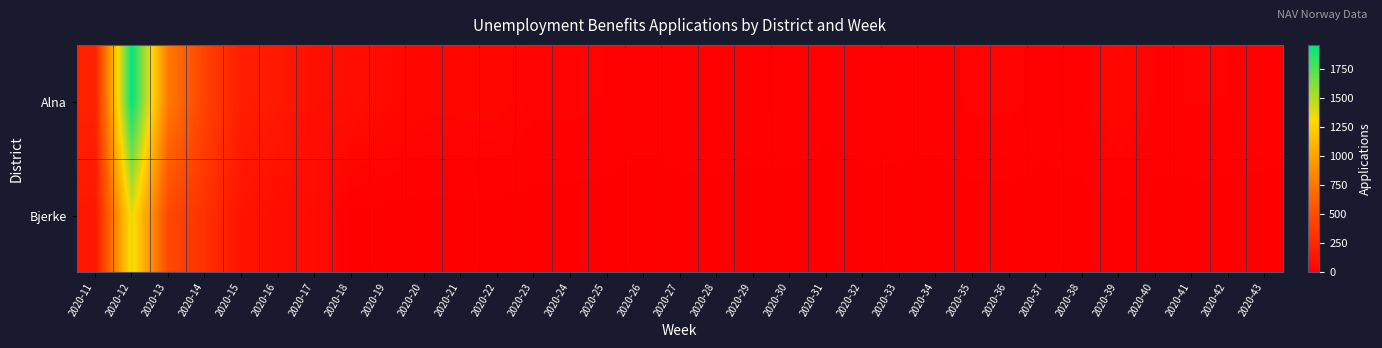

Reading left to right, list all the values displayed in this chart.

Alna: 2020-11=221	2020-12=1954	2020-13=763	2020-14=425	2020-15=195	2020-16=162	2020-17=100	2020-18=99	2020-19=64	2020-20=43	2020-21=45	2020-22=46	2020-23=27	2020-24=28	2020-25=22	2020-26=14	2020-27=20	2020-28=23	2020-29=17	2020-30=19	2020-31=12	2020-32=17	2020-33=17	2020-34=14	2020-35=27	2020-36=27	2020-37=16	2020-38=22	2020-39=57	2020-40=21	2020-41=24	2020-42=23	2020-43=19
Bjerke: 2020-11=147	2020-12=1371	2020-13=461	2020-14=315	2020-15=129	2020-16=95	2020-17=80	2020-18=0	2020-19=0	2020-20=0	2020-21=0	2020-22=0	2020-23=0	2020-24=0	2020-25=0	2020-26=0	2020-27=0	2020-28=0	2020-29=0	2020-30=0	2020-31=0	2020-32=0	2020-33=0	2020-34=0	2020-35=0	2020-36=0	2020-37=0	2020-38=0	2020-39=0	2020-40=0	2020-41=0	2020-42=0	2020-43=0